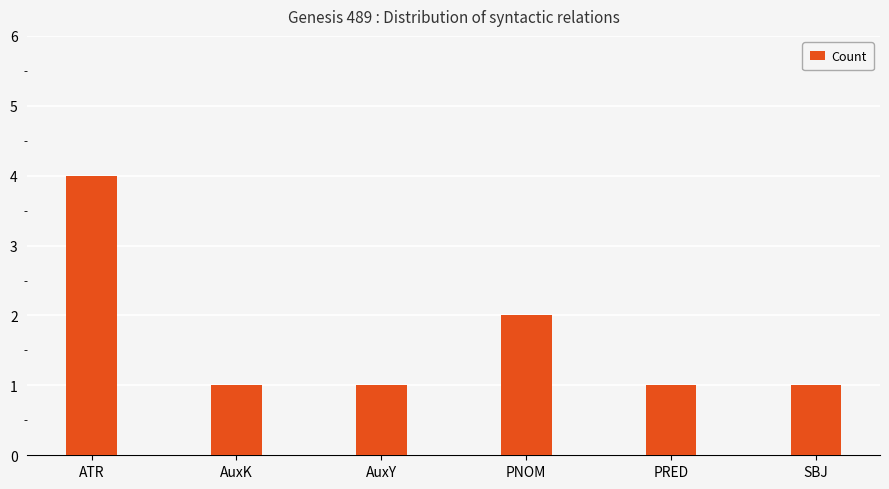

What position from the left is ATR?

1